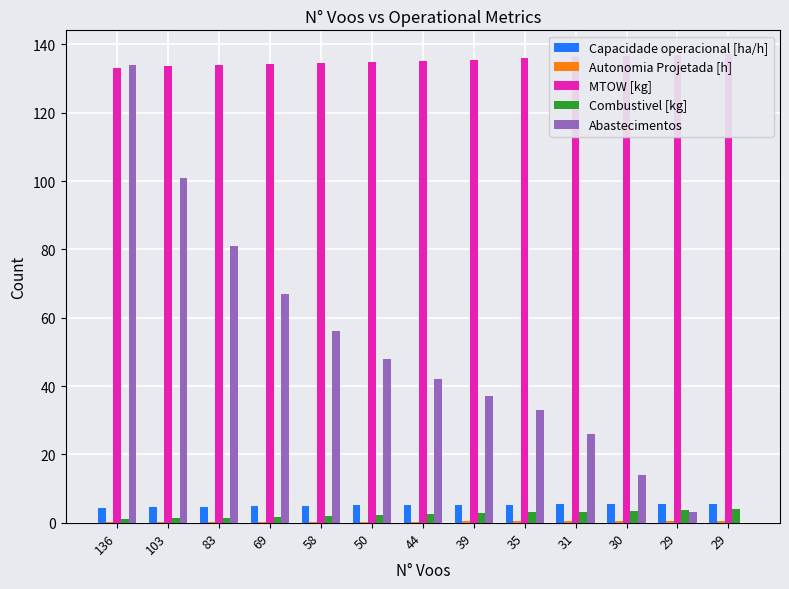

Between 31 and 29, which series saw the biggest shift?

Abastecimentos